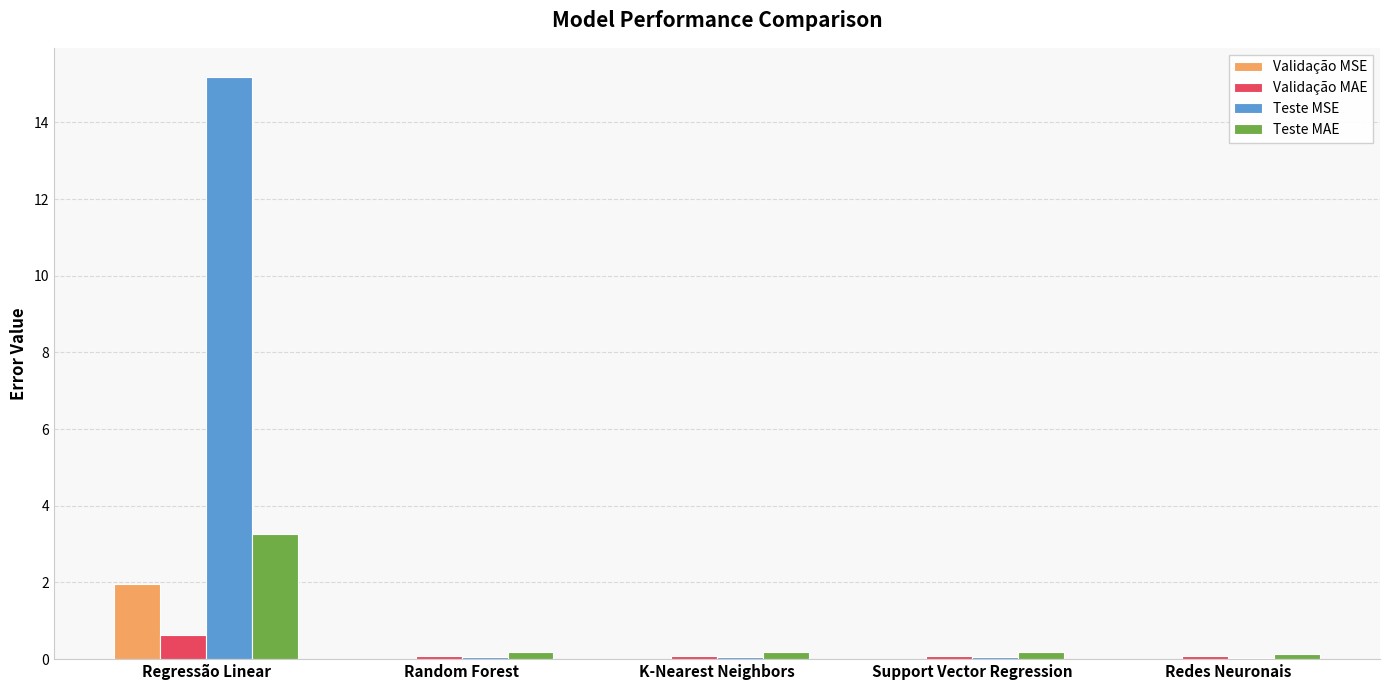

Is it true that Teste MSE equals 0.0 at Redes Neuronais?

True